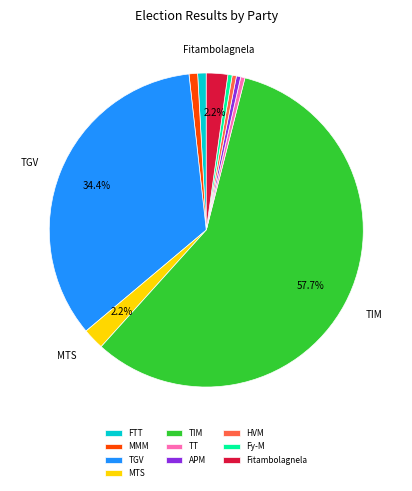

What percentage is the TGV slice, to the nearest percent?

34%